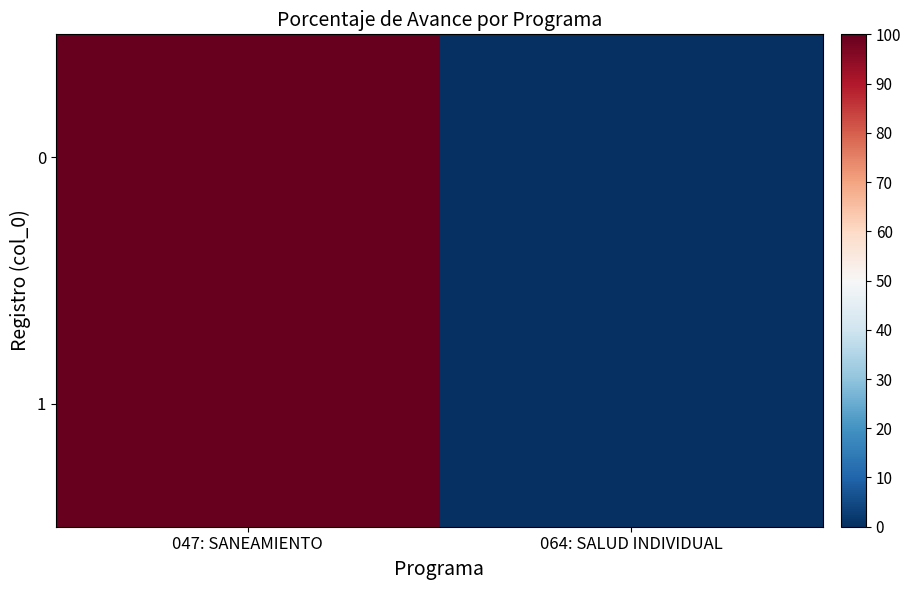

Reading left to right, what are all the values shown in this chart?

0: 047: SANEAMIENTO=100	064: SALUD INDIVIDUAL=0
1: 047: SANEAMIENTO=100	064: SALUD INDIVIDUAL=0